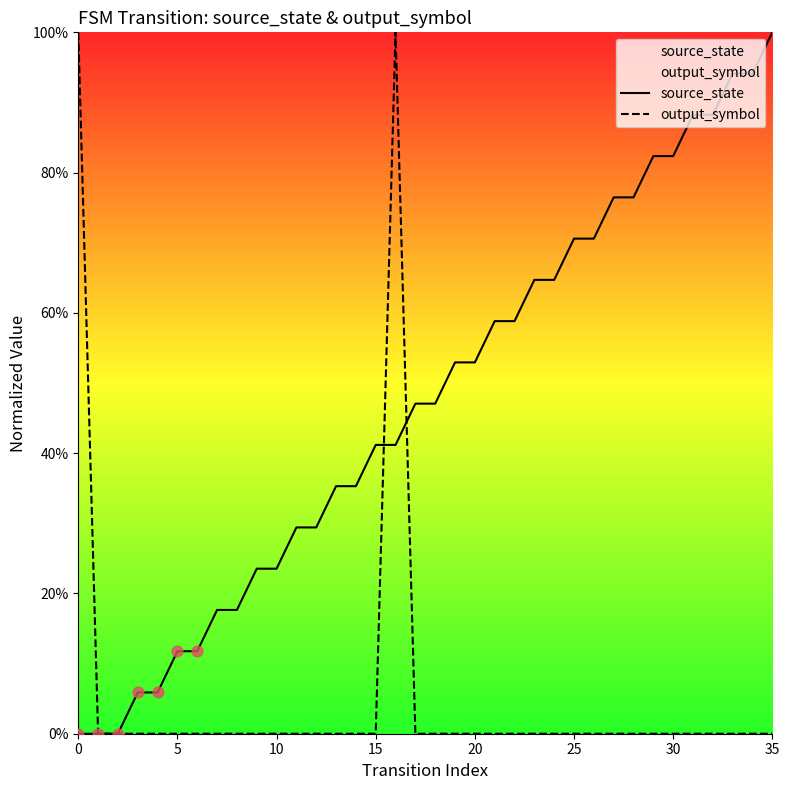

Which series has the largest total across all categories?

source_state